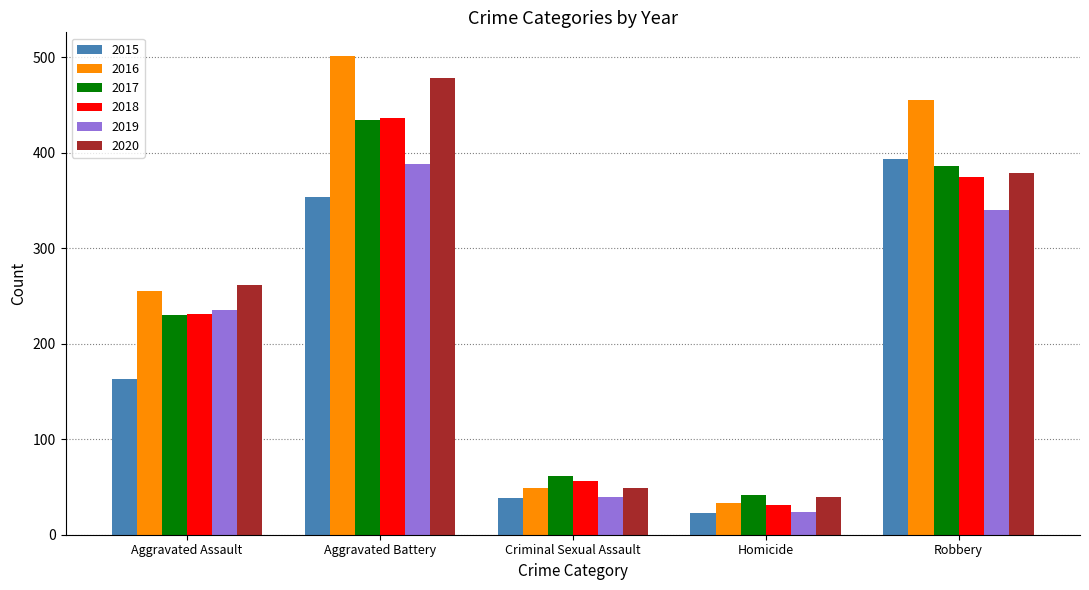

Reading left to right, list all the values displayed in this chart.

2015: 163	354	38	23	393
2016: 255	501	49	33	455
2017: 230	434	62	42	386
2018: 231	436	56	31	375
2019: 235	388	40	24	340
2020: 261	478	49	39	379